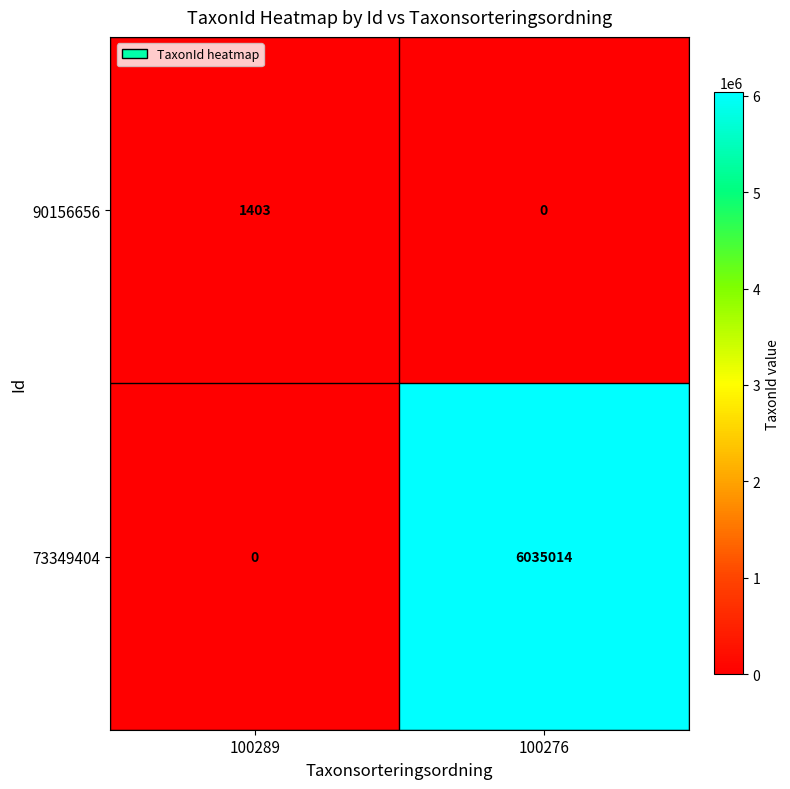

List the series in order of their overall mean, highest first.

73349404, 90156656